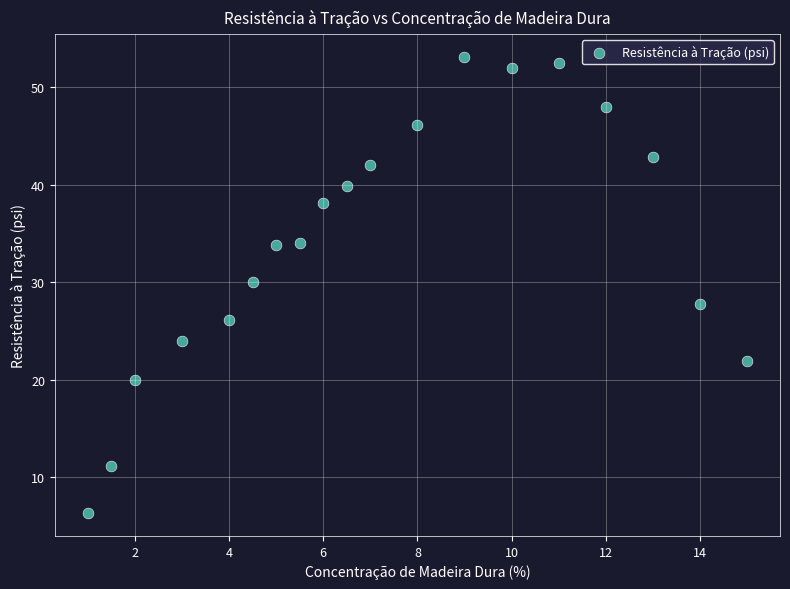

What is the range of X values (max minus min)?

14.0